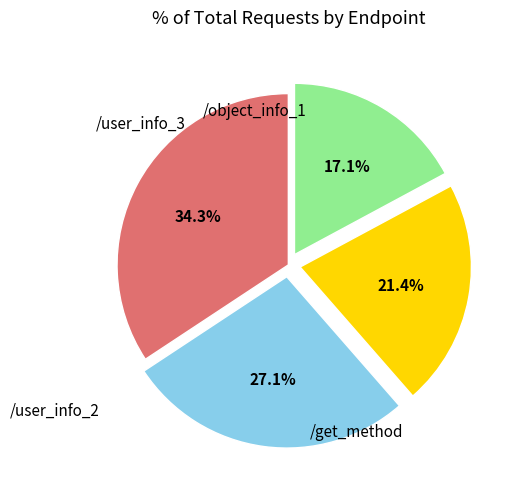

Which has a higher value, /user_info_2 or /object_info_1?

/user_info_2